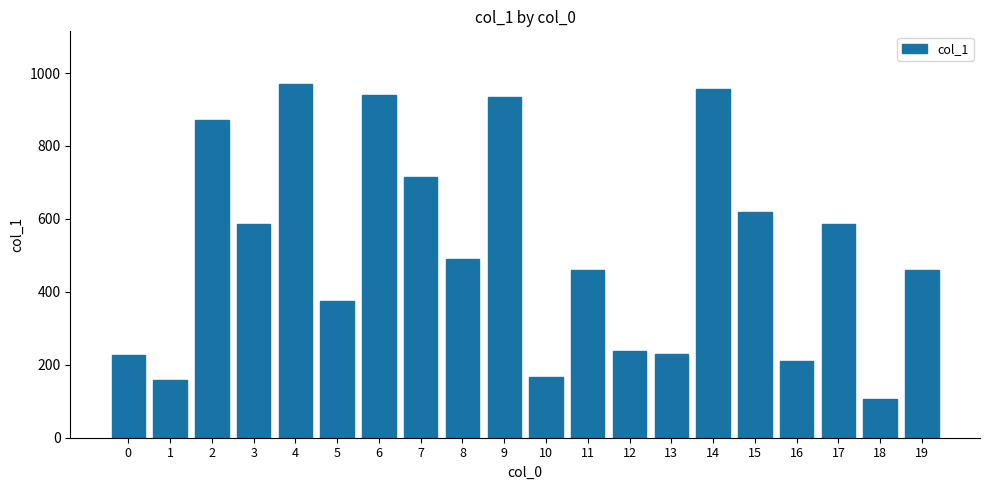

How many data points are less than 490?

10